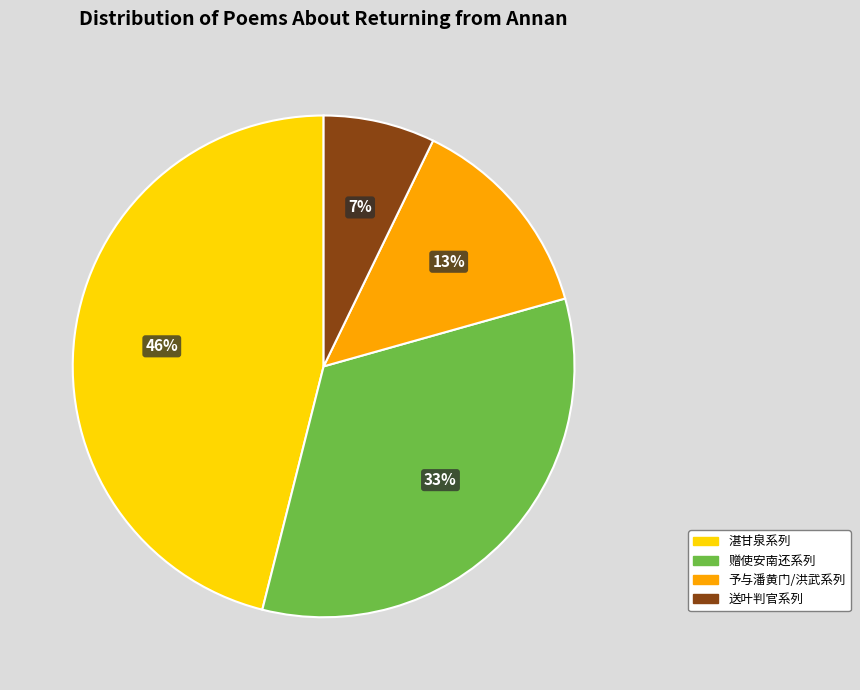

Which has a higher value, 赠使安南还系列 or 予与潘黄门/洪武系列?

赠使安南还系列